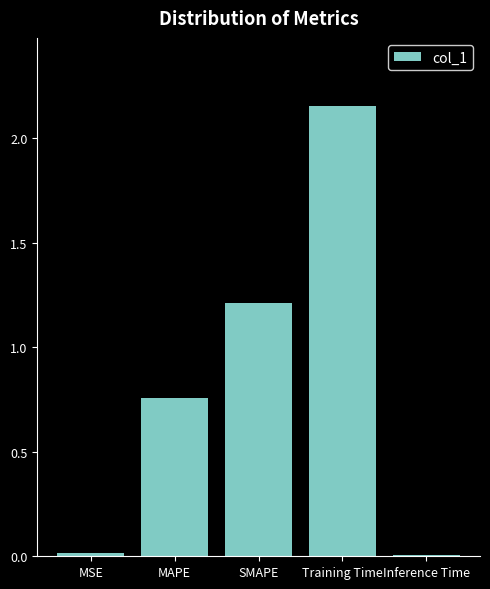

What is the approximate value at SMAPE?

1.2